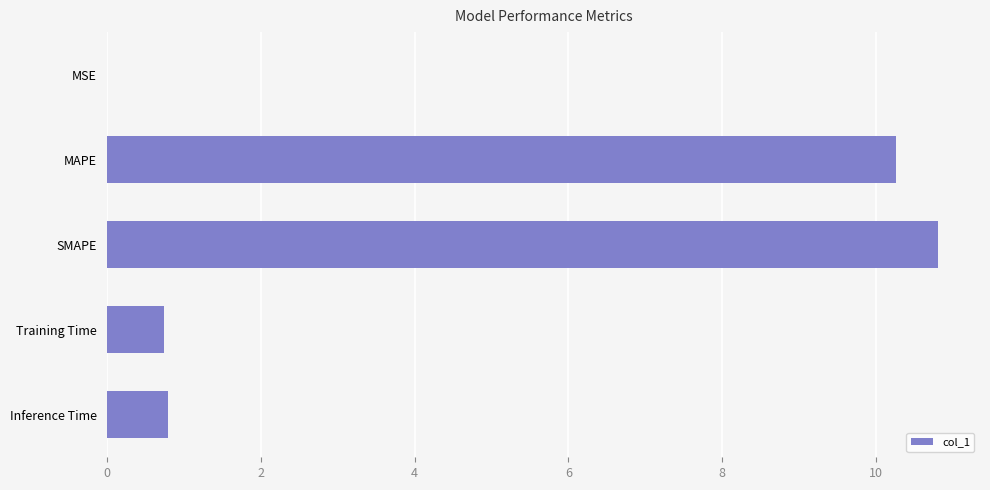

Which category has the highest value across all series?

SMAPE